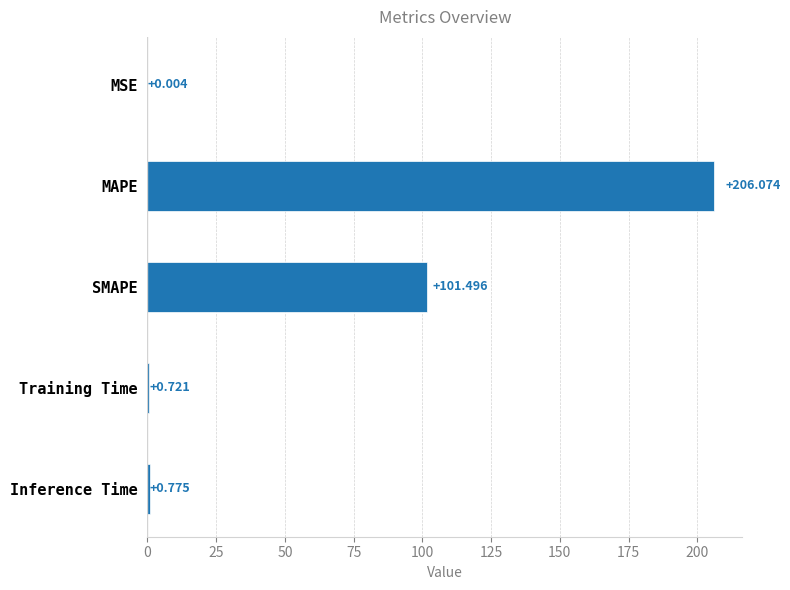

Between Inference Time and MAPE, which is larger?

MAPE